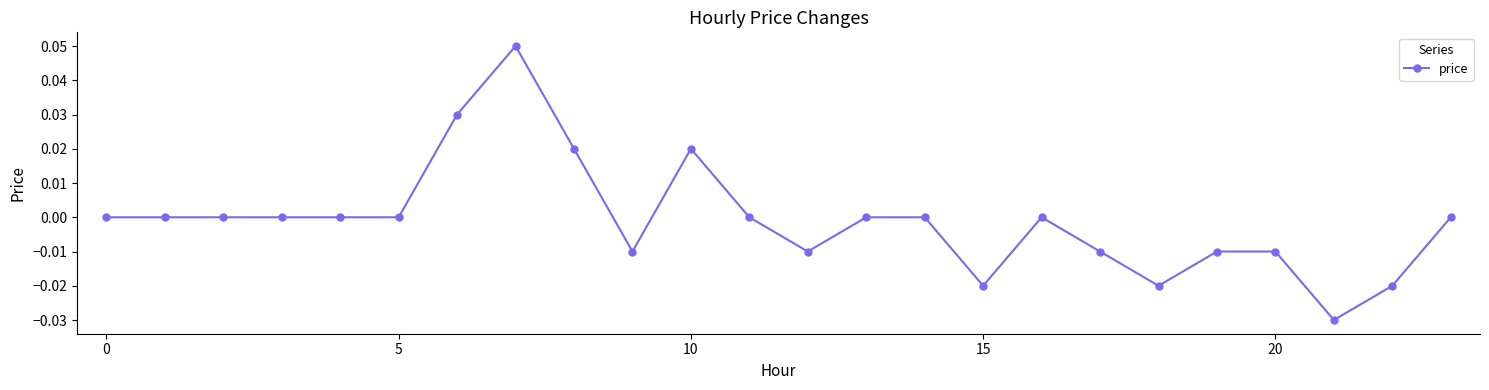

True or false: the data has more than 2 interior local peaks.

True